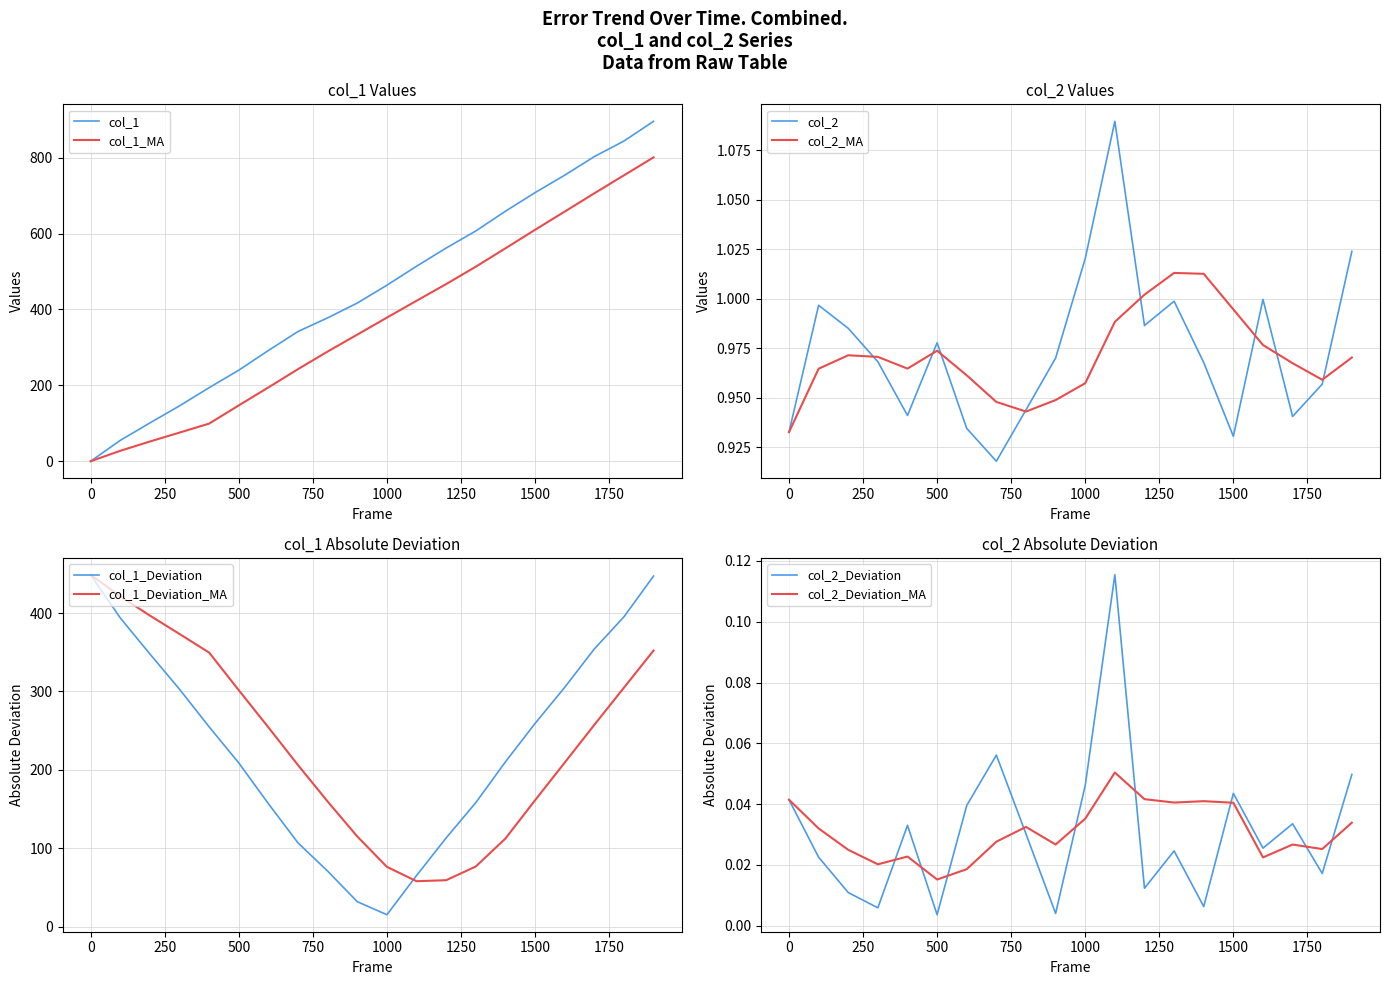

True or false: col_1_ma and col_2 intersect in this chart.

True